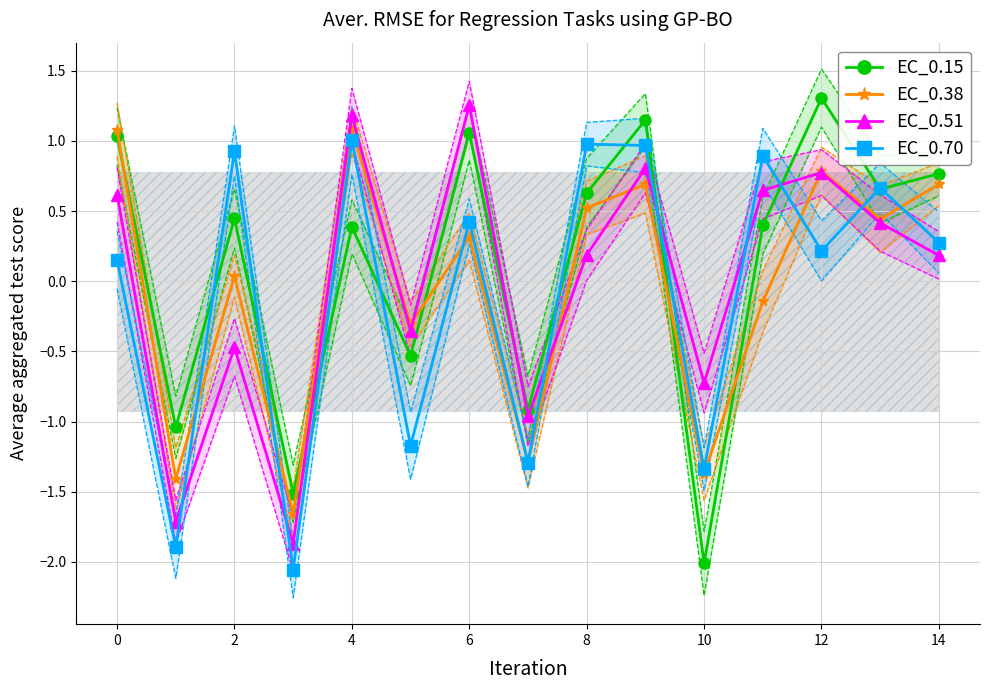

Which series has the widest spread of values?

EC_0.15